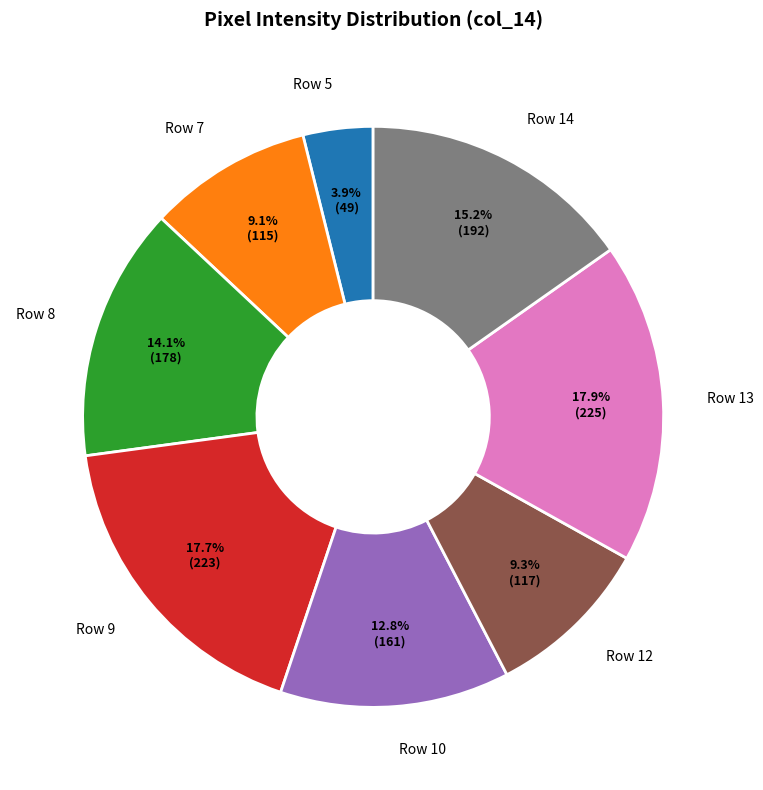

Which category has the smallest portion of the pie?

Row 5